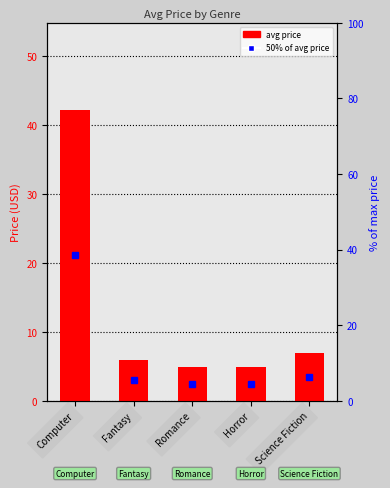

What is the maximum value shown in the chart?

42.2